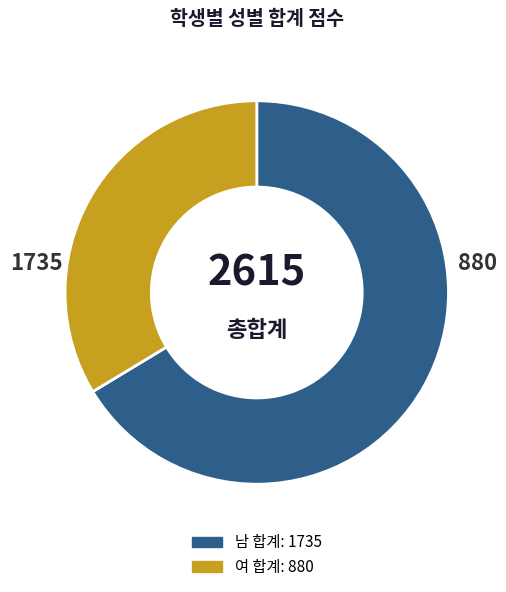

Is there a majority slice in this chart?

Yes